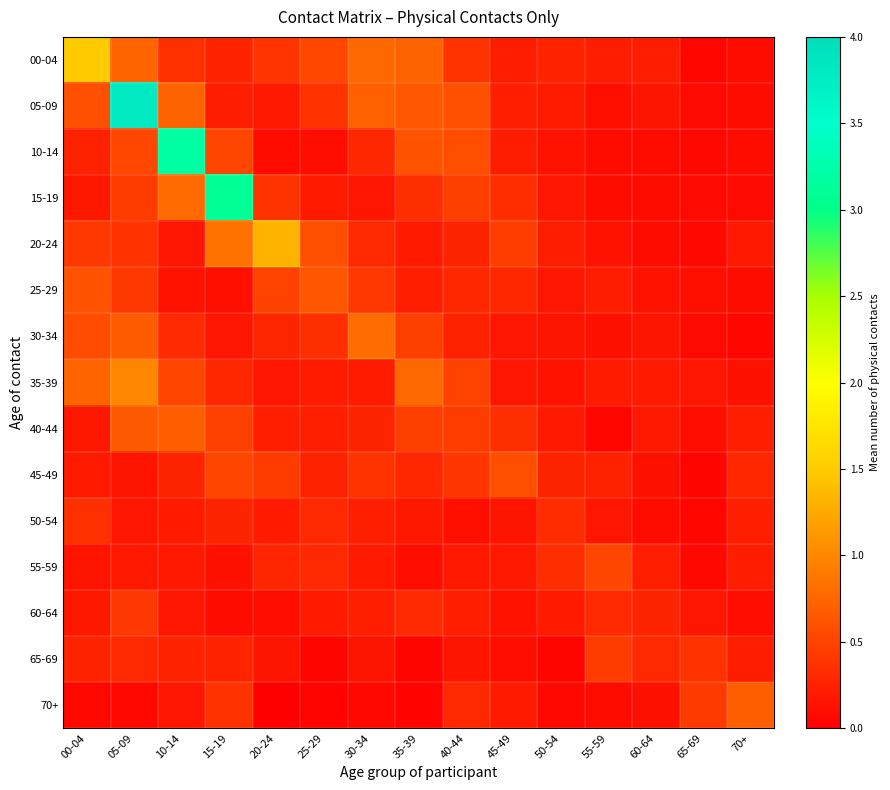

What is the spread (max minus min) of values at 00-04?

1.4